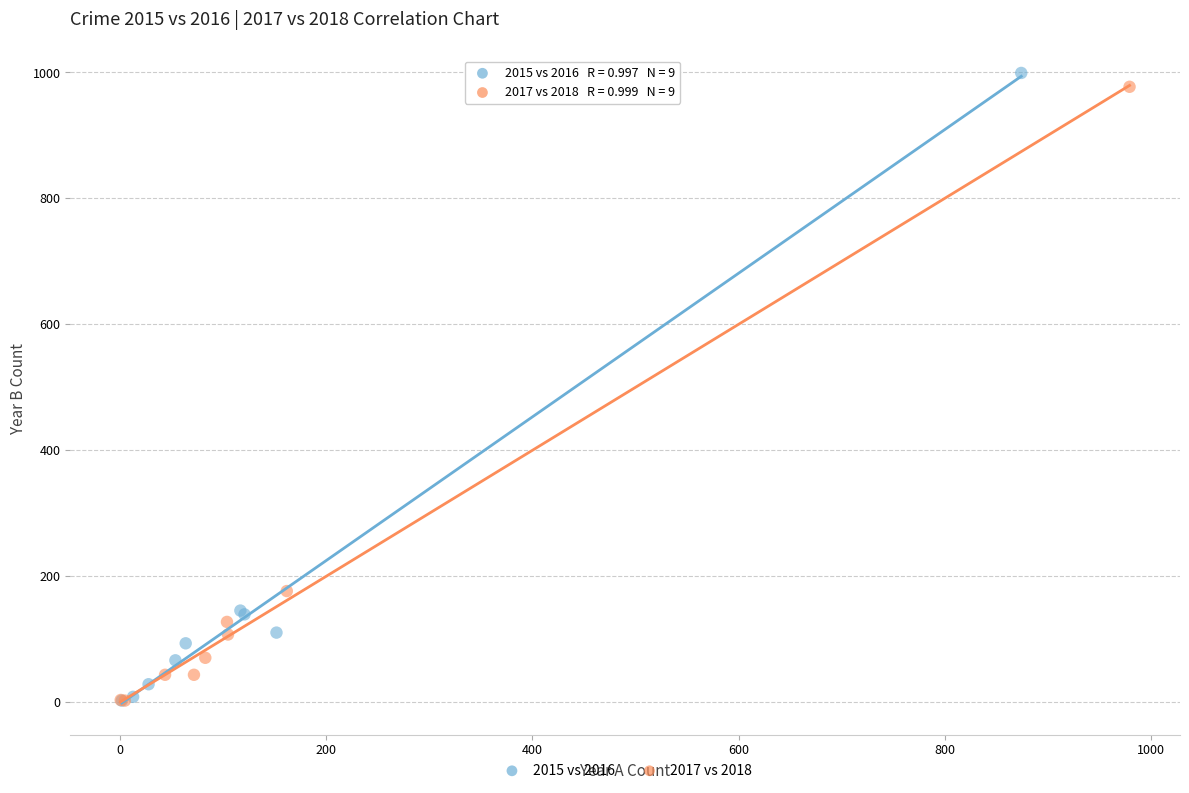

Which series has the widest spread of Y values?

2015 vs 2016